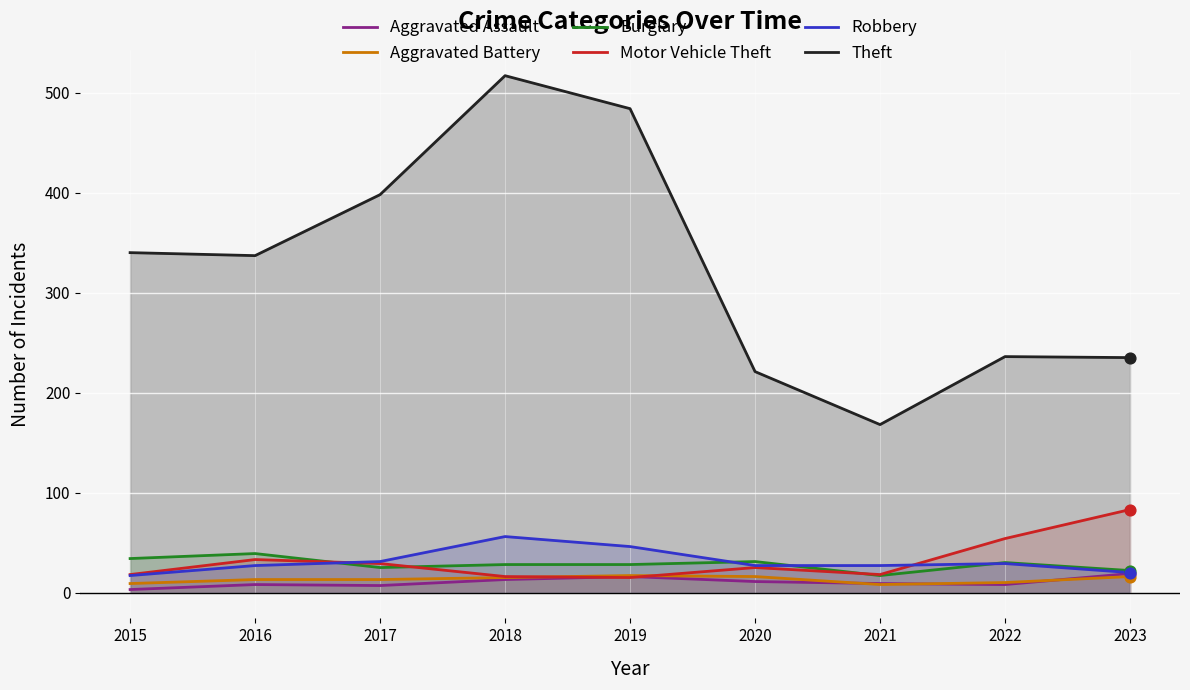

Which series has the largest Y range (max minus min)?

Theft